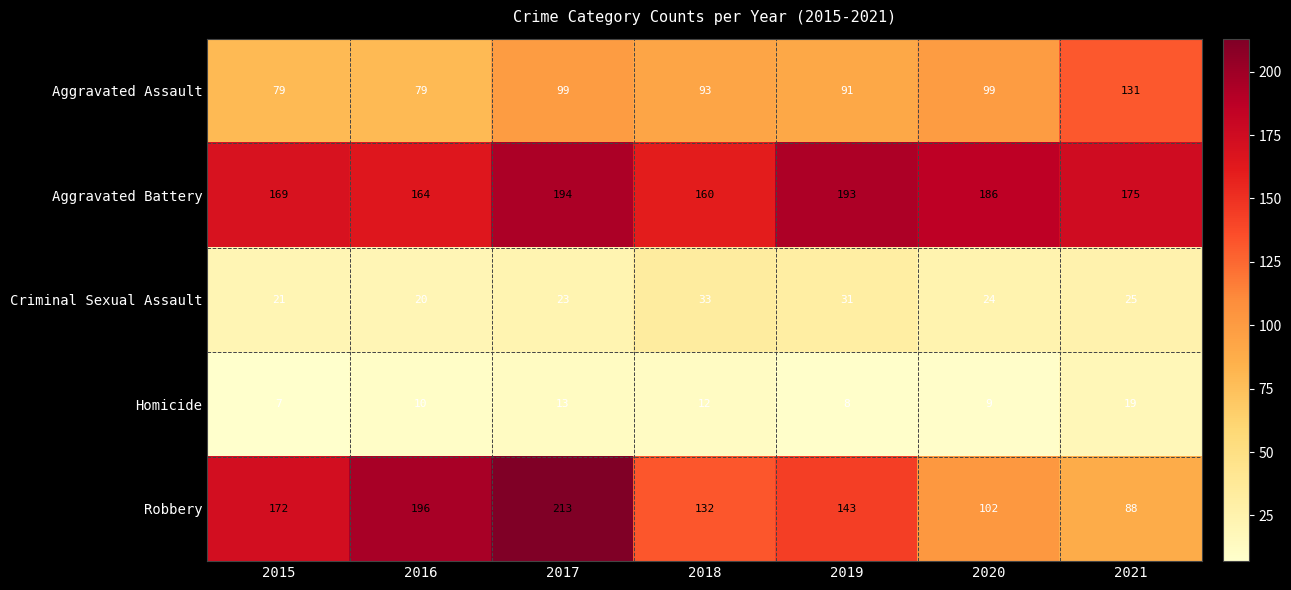

What is the sum of all Homicide values?

78